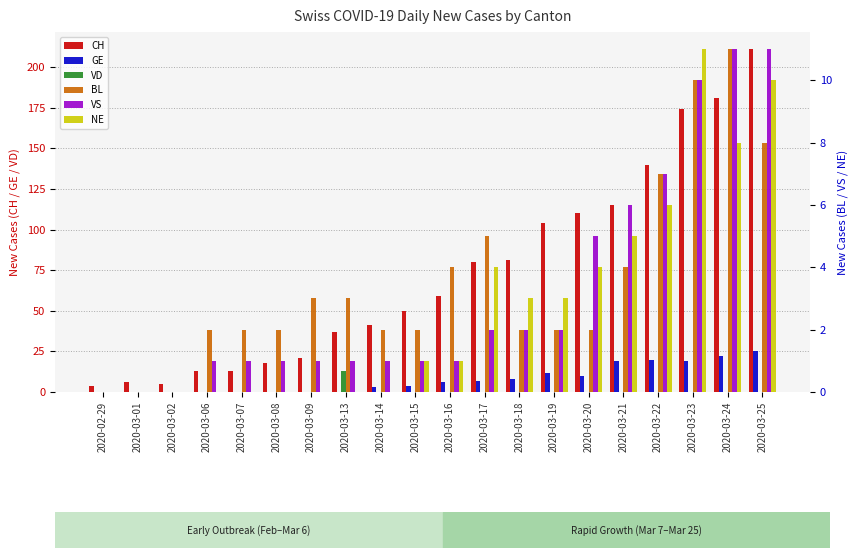

Reading left to right, extract all data points from this chart.

CH: 2020-02-29=4	2020-03-01=6	2020-03-02=5	2020-03-06=13	2020-03-07=13	2020-03-08=18	2020-03-09=21	2020-03-13=37	2020-03-14=41	2020-03-15=50	2020-03-16=59	2020-03-17=80	2020-03-18=81	2020-03-19=104	2020-03-20=110	2020-03-21=115	2020-03-22=140	2020-03-23=174	2020-03-24=181	2020-03-25=211
GE: 2020-02-29=0	2020-03-01=0	2020-03-02=0	2020-03-06=0	2020-03-07=0	2020-03-08=0	2020-03-09=0	2020-03-13=0	2020-03-14=3	2020-03-15=4	2020-03-16=6	2020-03-17=7	2020-03-18=8	2020-03-19=12	2020-03-20=10	2020-03-21=19	2020-03-22=20	2020-03-23=19	2020-03-24=22	2020-03-25=25
VD: 2020-02-29=0	2020-03-01=0	2020-03-02=0	2020-03-06=0	2020-03-07=0	2020-03-08=0	2020-03-09=0	2020-03-13=13	2020-03-14=0	2020-03-15=0	2020-03-16=0	2020-03-17=0	2020-03-18=0	2020-03-19=0	2020-03-20=0	2020-03-21=0	2020-03-22=0	2020-03-23=0	2020-03-24=0	2020-03-25=0
BL: 2020-02-29=0	2020-03-01=0	2020-03-02=0	2020-03-06=2	2020-03-07=2	2020-03-08=2	2020-03-09=3	2020-03-13=3	2020-03-14=2	2020-03-15=2	2020-03-16=4	2020-03-17=5	2020-03-18=2	2020-03-19=2	2020-03-20=2	2020-03-21=4	2020-03-22=7	2020-03-23=10	2020-03-24=11	2020-03-25=8
VS: 2020-02-29=0	2020-03-01=0	2020-03-02=0	2020-03-06=1	2020-03-07=1	2020-03-08=1	2020-03-09=1	2020-03-13=1	2020-03-14=1	2020-03-15=1	2020-03-16=1	2020-03-17=2	2020-03-18=2	2020-03-19=2	2020-03-20=5	2020-03-21=6	2020-03-22=7	2020-03-23=10	2020-03-24=11	2020-03-25=11
NE: 2020-02-29=0	2020-03-01=0	2020-03-02=0	2020-03-06=0	2020-03-07=0	2020-03-08=0	2020-03-09=0	2020-03-13=0	2020-03-14=0	2020-03-15=1	2020-03-16=1	2020-03-17=4	2020-03-18=3	2020-03-19=3	2020-03-20=4	2020-03-21=5	2020-03-22=6	2020-03-23=11	2020-03-24=8	2020-03-25=10